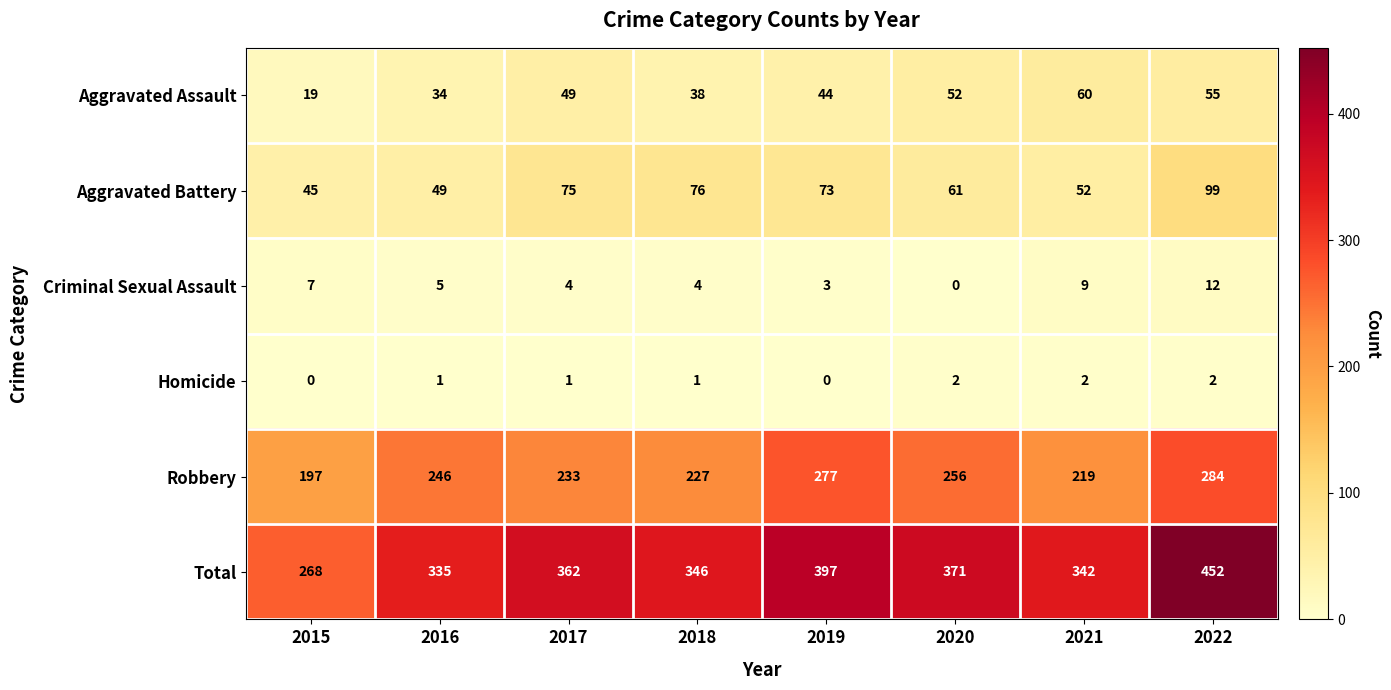

What is the sum of the Criminal Sexual Assault values at 2020 and 2019?

3